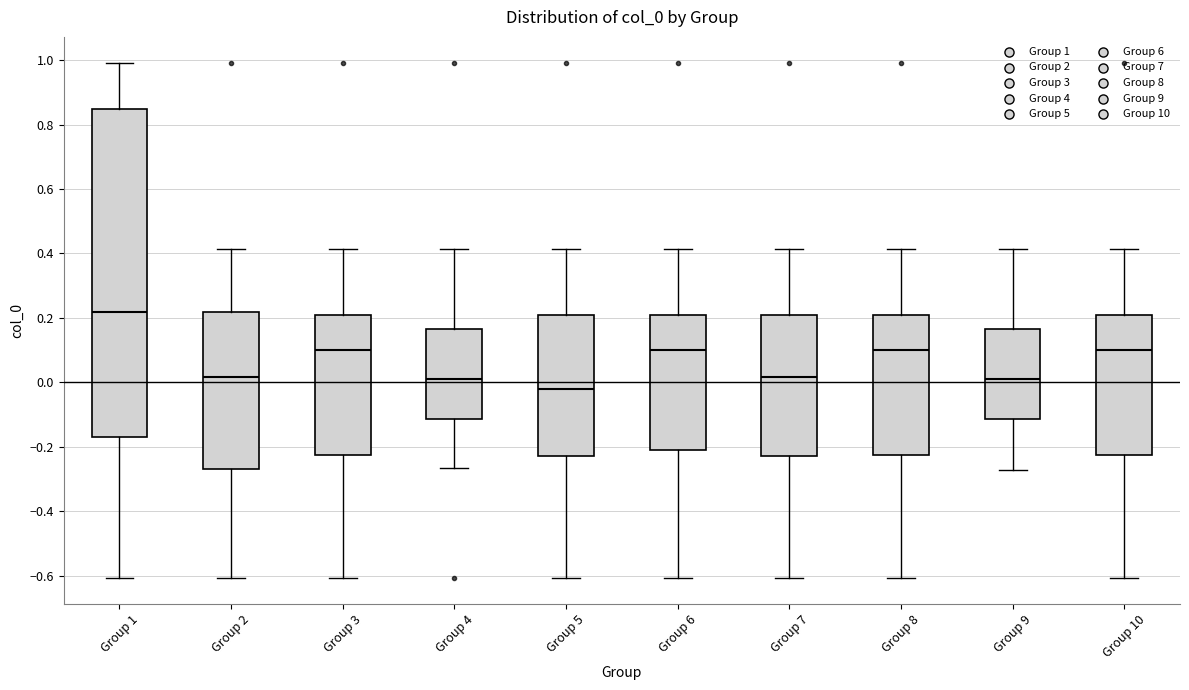

Which box's median line is the lowest?

Group 5